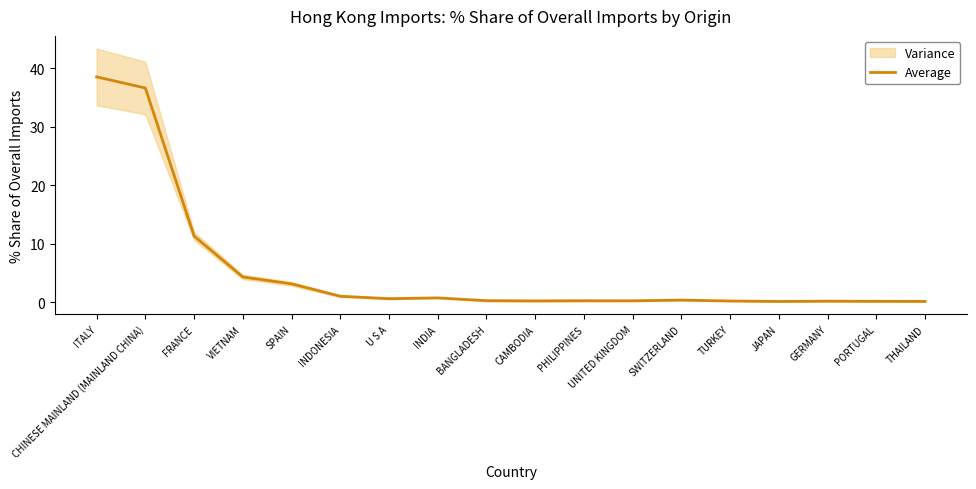

What is the label of the 4th point from the right?

JAPAN